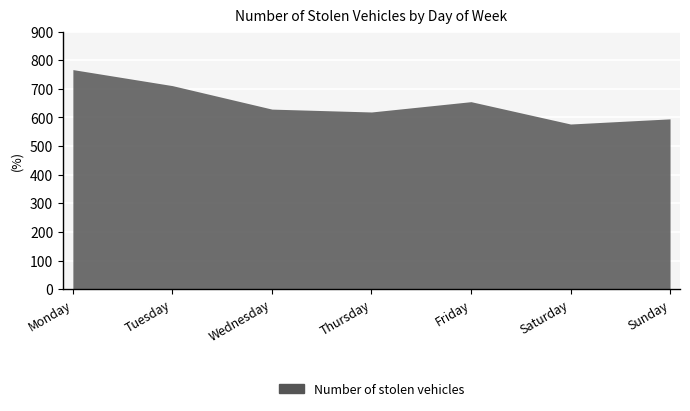

What is the value of the 6th point from the left?

577